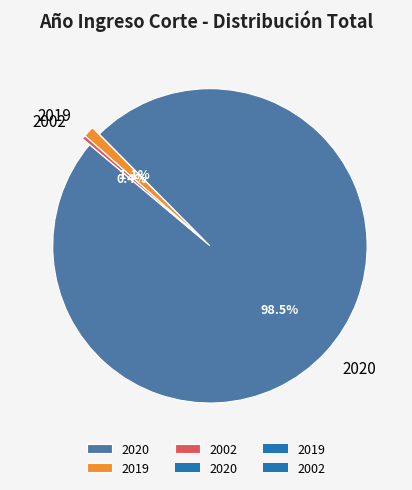

Rank the categories by value from highest to lowest.

2020, 2019, 2002